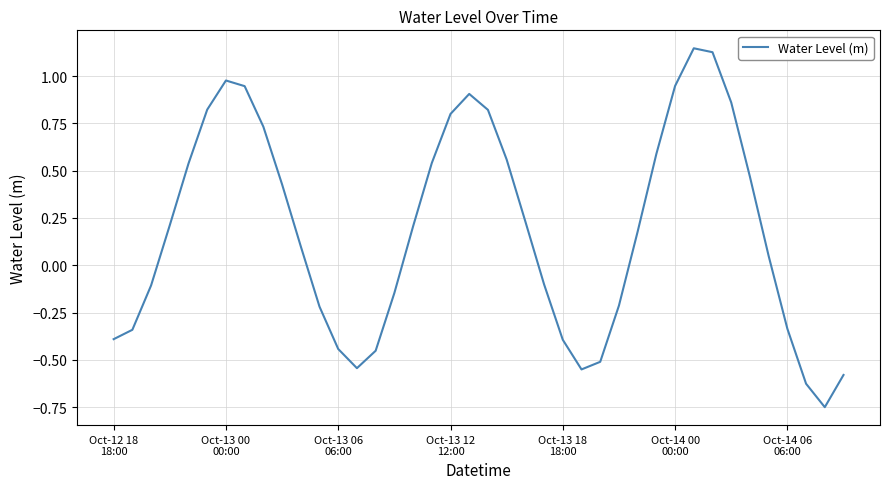

How many lines are shown in the chart?

1